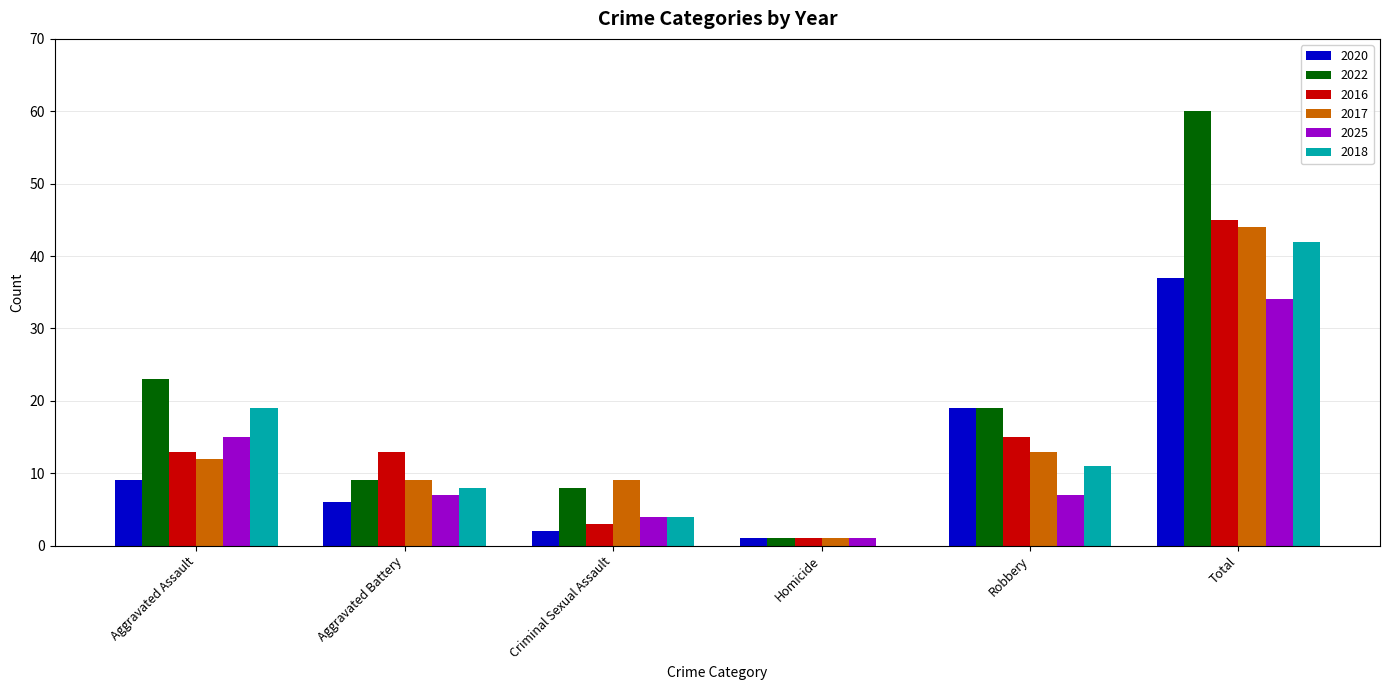

What is the total value across all series at Criminal Sexual Assault?

30